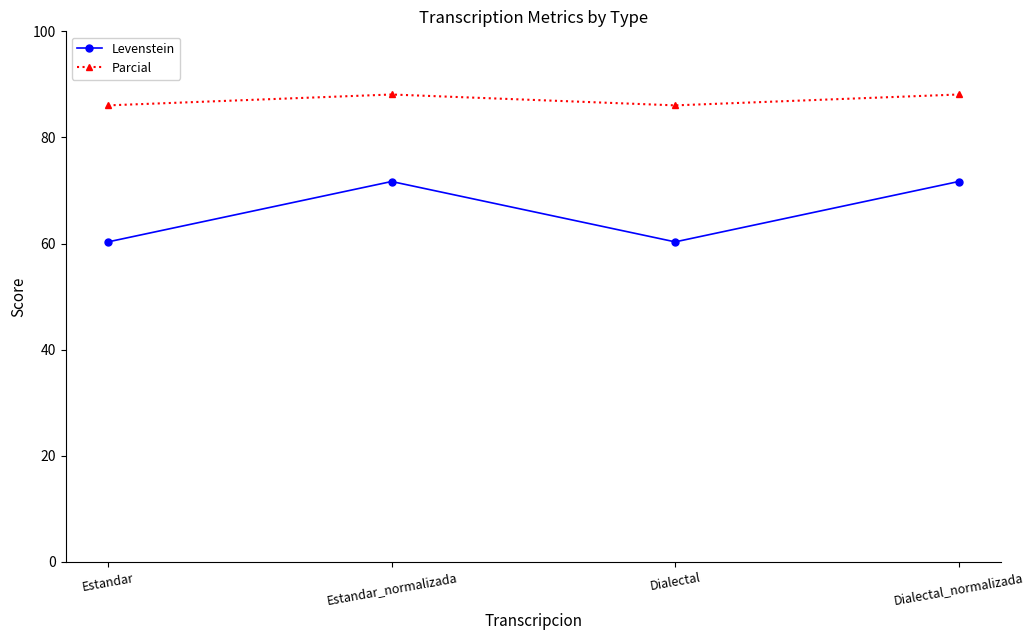

What is the value of the Levenstein point at the 2nd from the left?

71.7